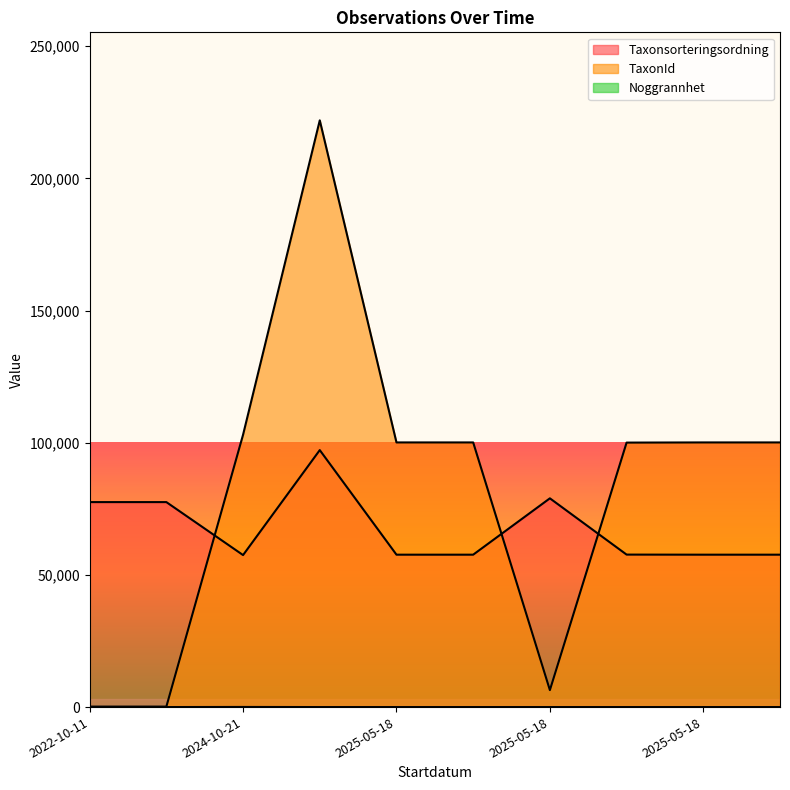

What is the maximum value shown in the chart?

221945